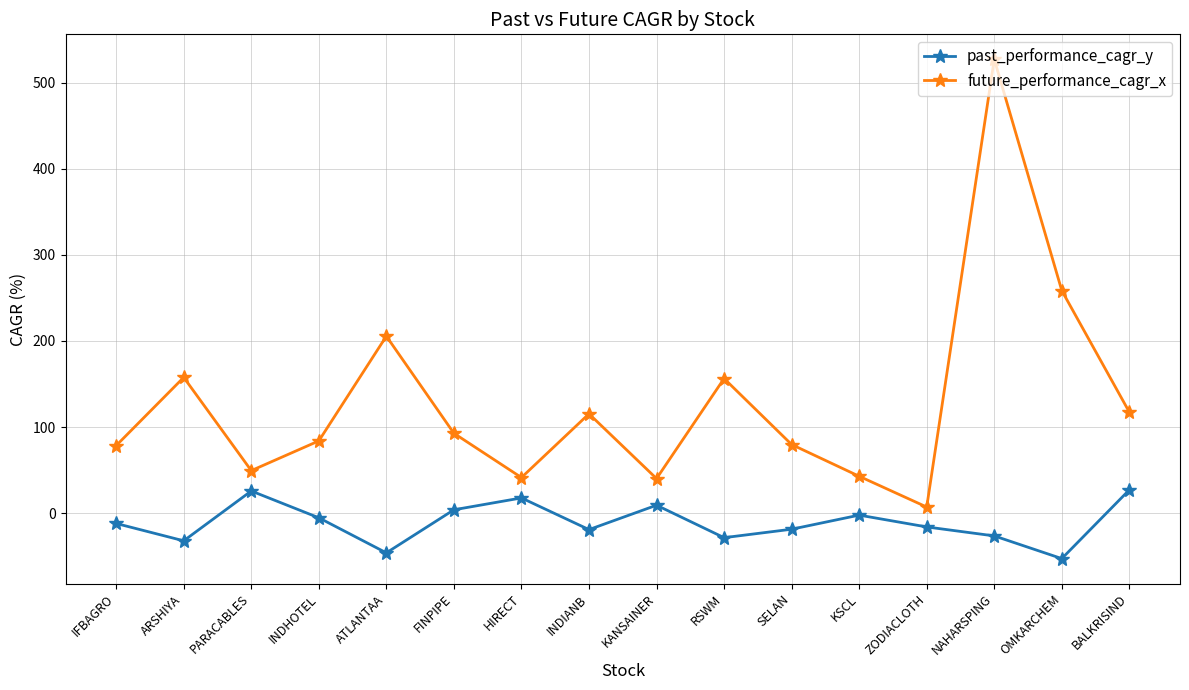

How many values in the past_performance_cagr_y series are below -11?

9